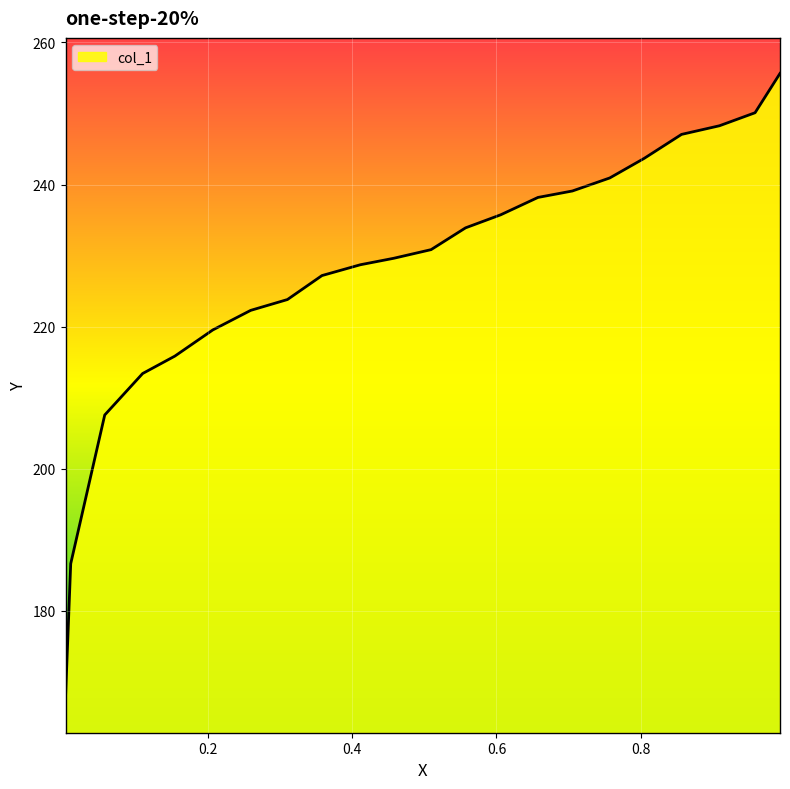

Reading left to right, what are all the values shown in this chart?

167.9	186.7	207.6	213.4	215.9	219.5	222.3	223.8	227.2	228.7	229.6	230.8	233.9	235.7	238.2	239.1	240.9	243.7	247.1	248.3	250.1	255.6